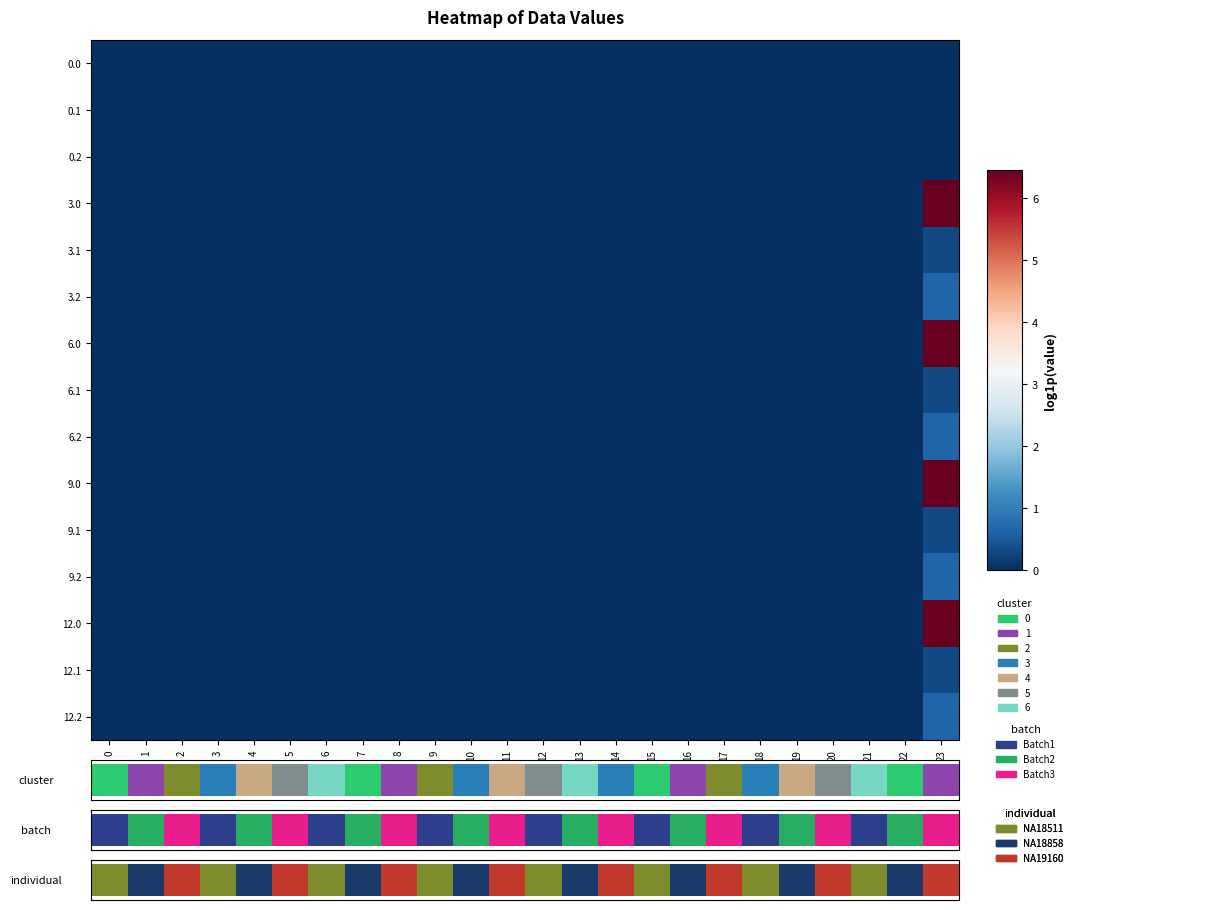

What is the difference between the maximum and second lowest values in the 9.1 series?

0.3